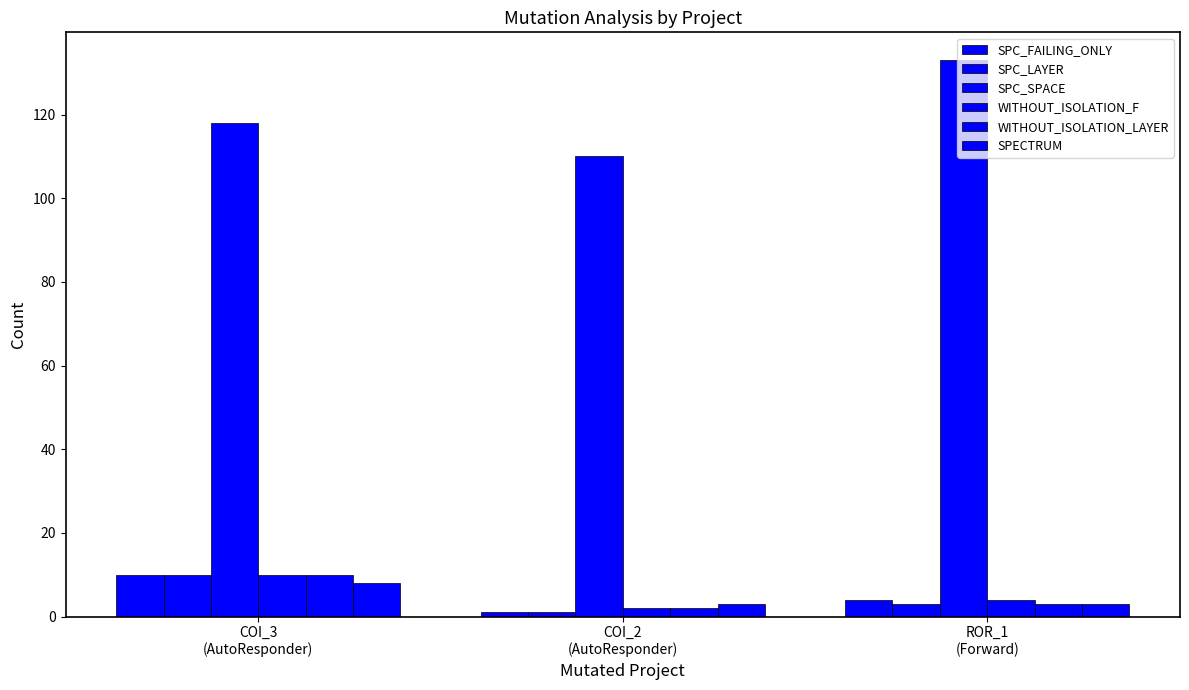

How many data points does each series have?

3